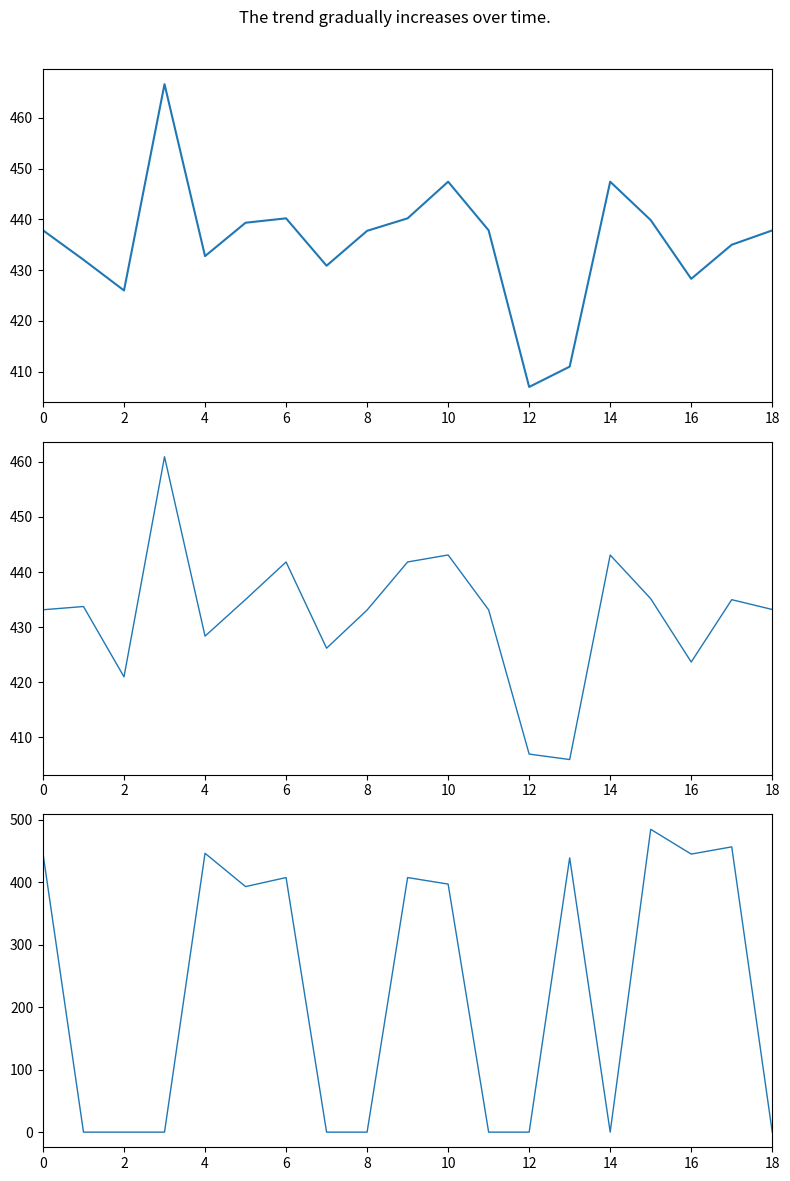

What is the sum of all PETROL (GHp/Lt) values?

8275.2